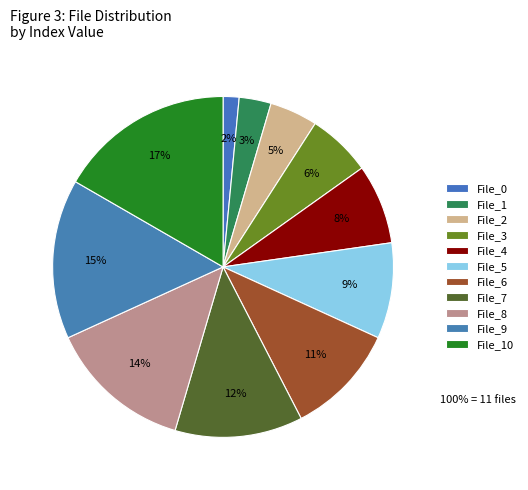

Count the number of slices in the pie.

11